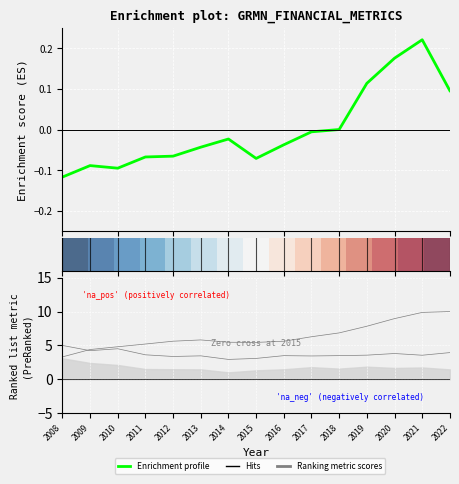

How many data points in Enrichment profile are above 0?

5